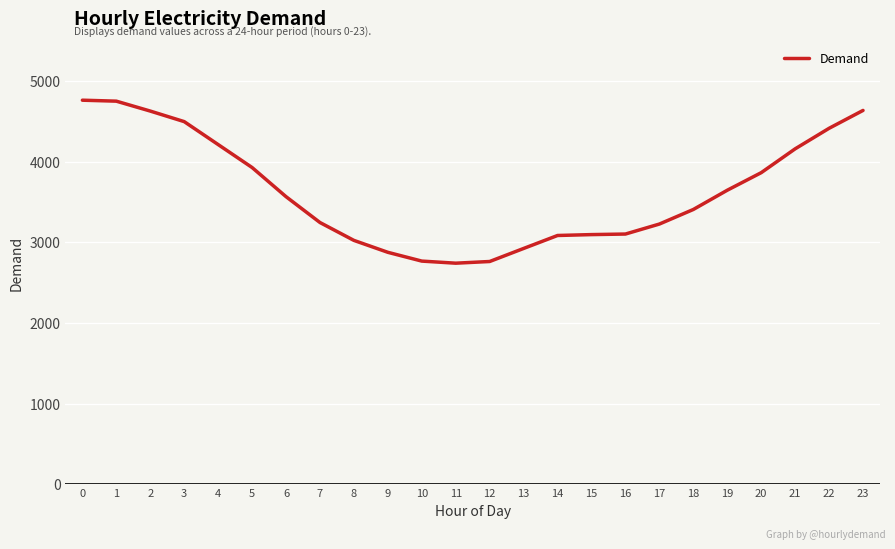

Does the chart have visible grid lines?

Yes